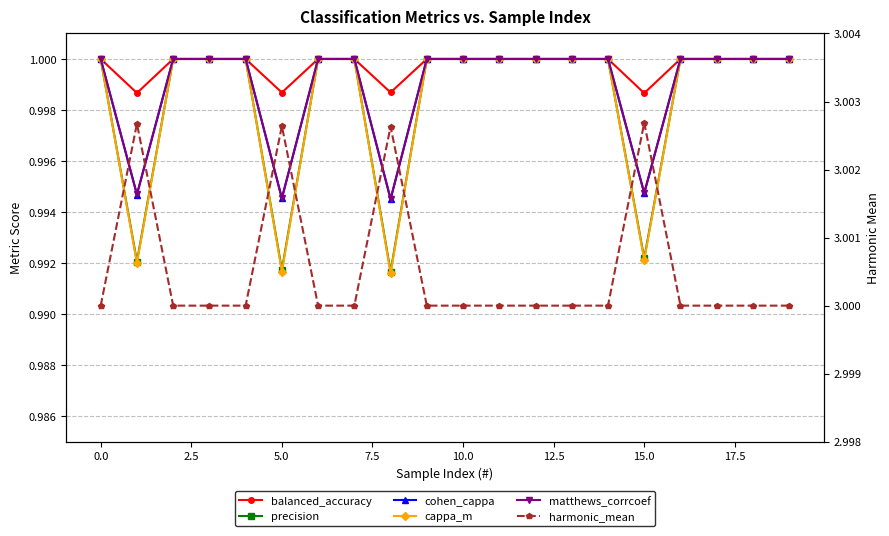

What is the sum of the precision values at 7.5 and 0.0?

2.0